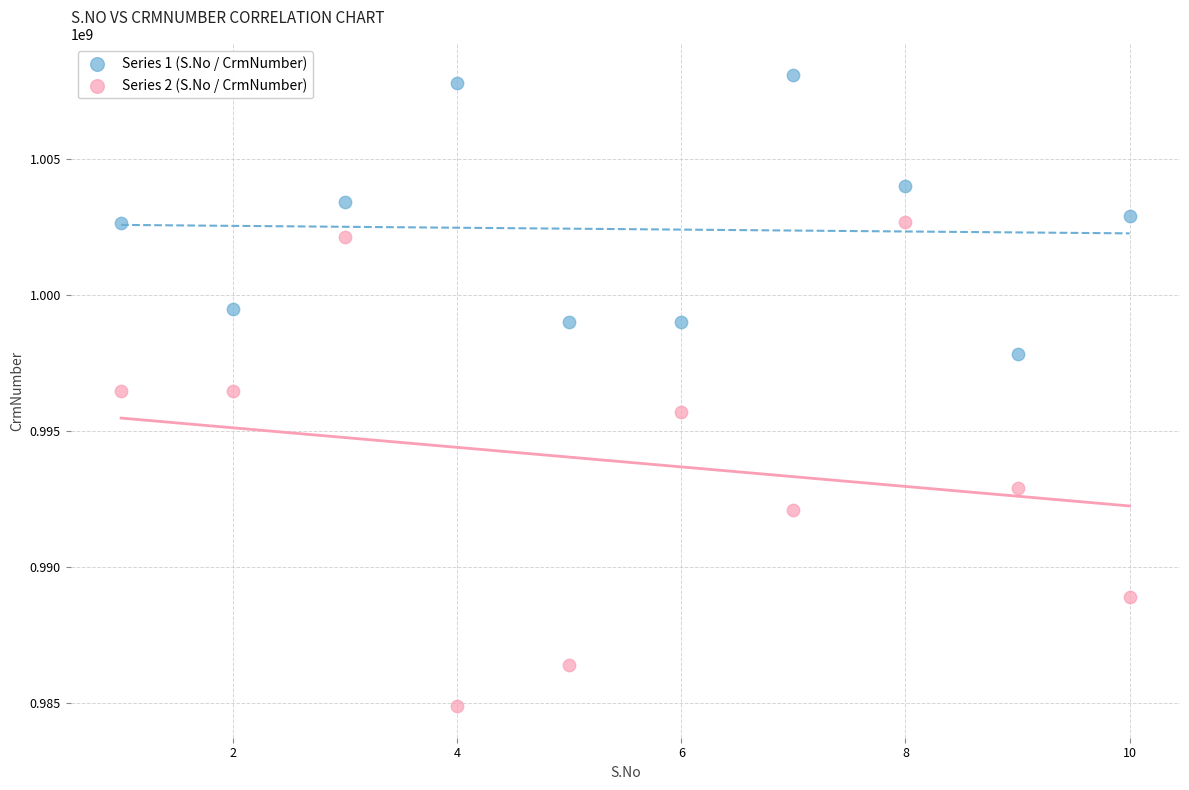

Which series contains the lowest Y value?

Series 2 (S.No / CrmNumber)